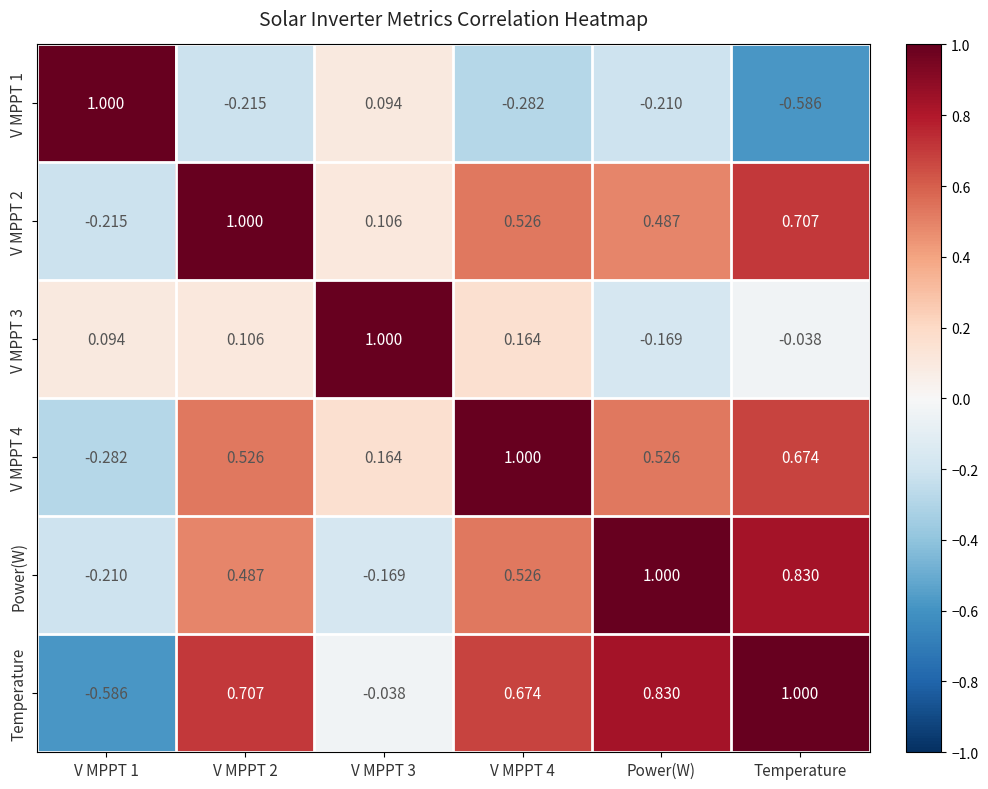

Is the value of V MPPT 4 at V MPPT 2 greater than the value of V MPPT 1 at V MPPT 1?

No